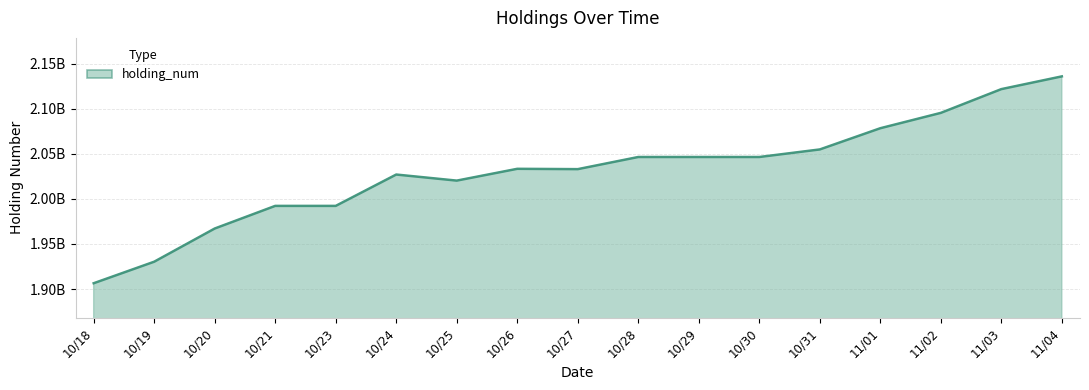

Which label corresponds to the smallest value in the chart?

10/18